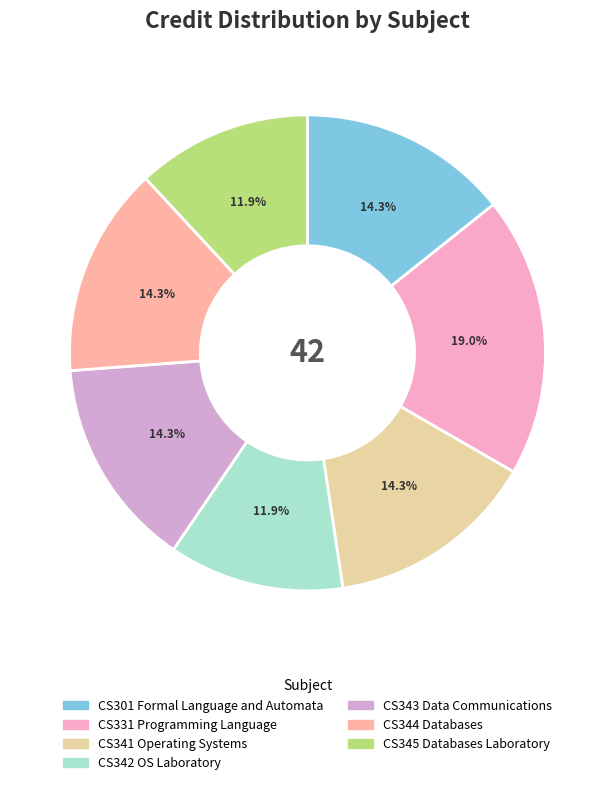

Does any single category account for the majority?

No